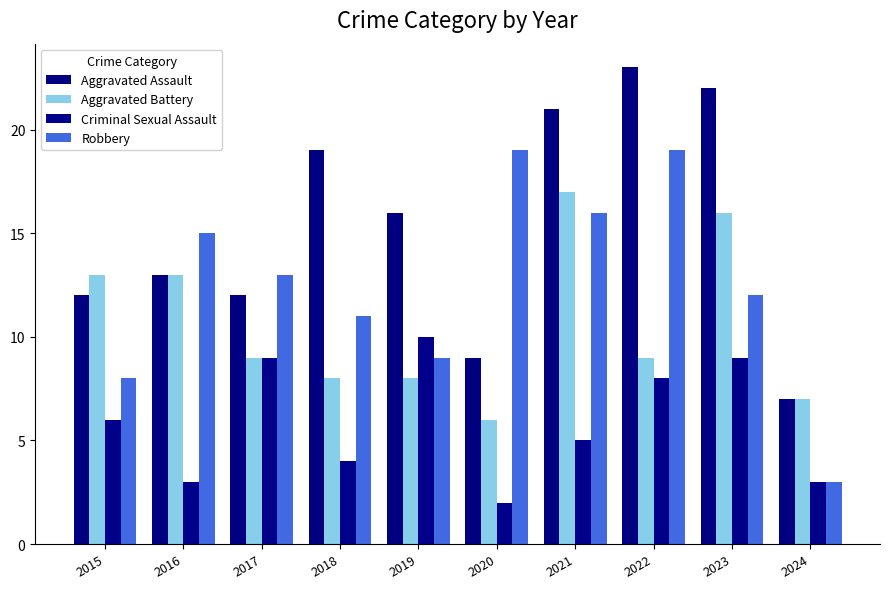

What is the difference between the second highest and second lowest values in the Aggravated Assault series?

13